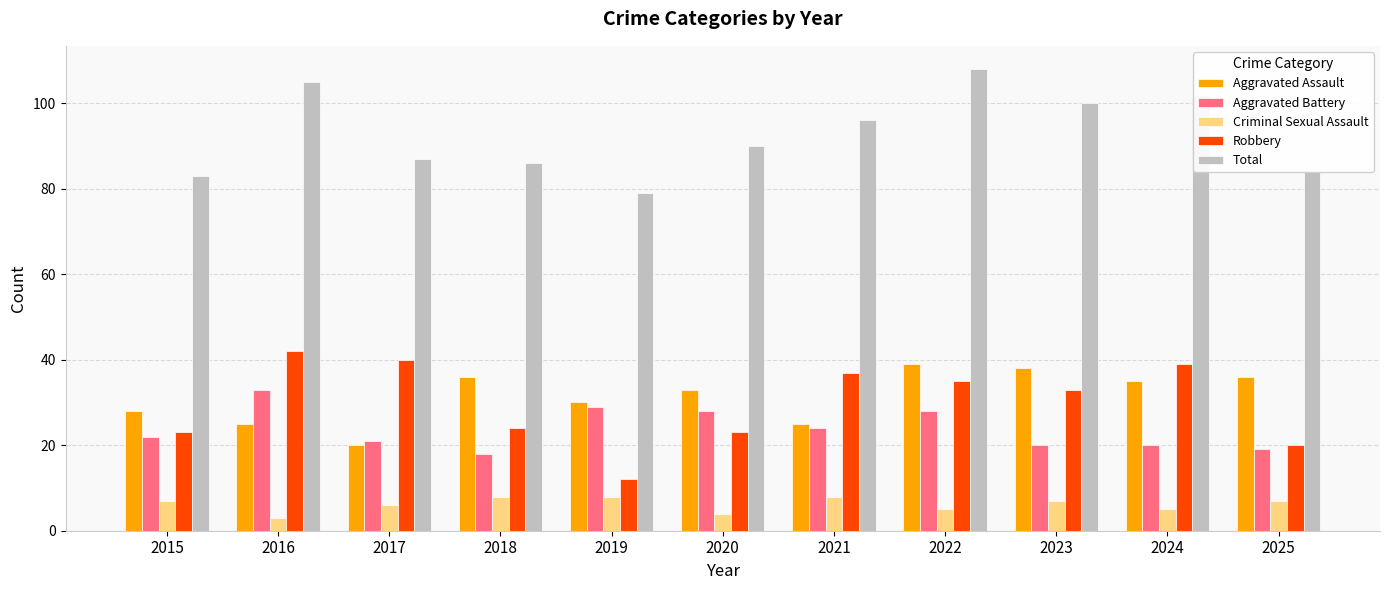

What is the total value across all series at 2025?

166